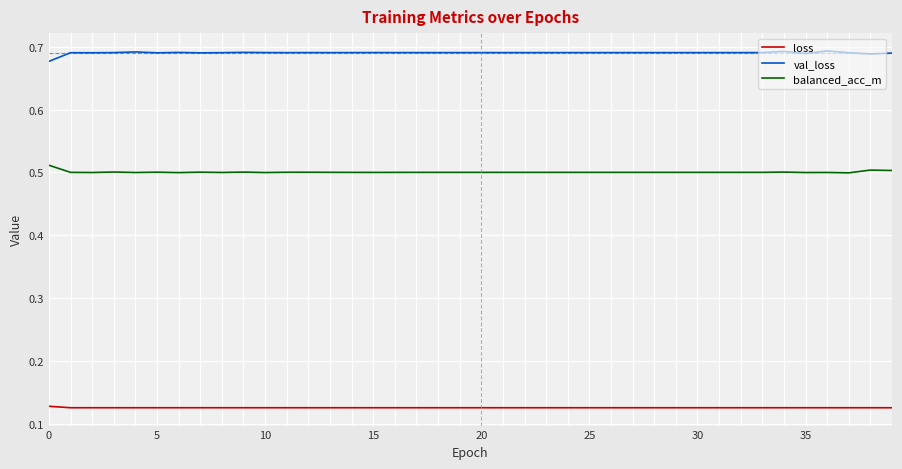

True or false: val_loss and balanced_acc_m intersect in this chart.

False